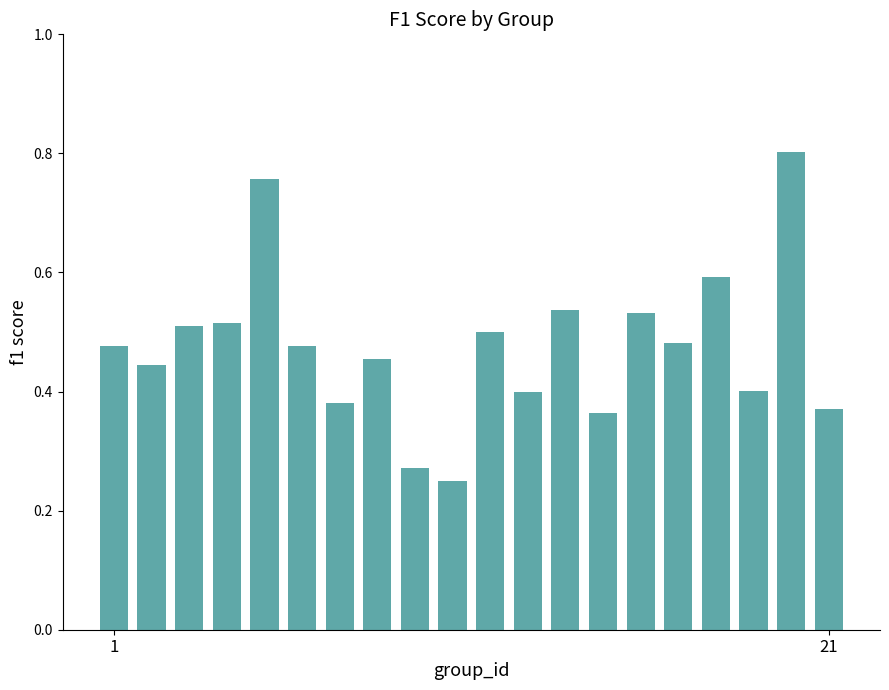

Count the values in the range 0 to 1.

20